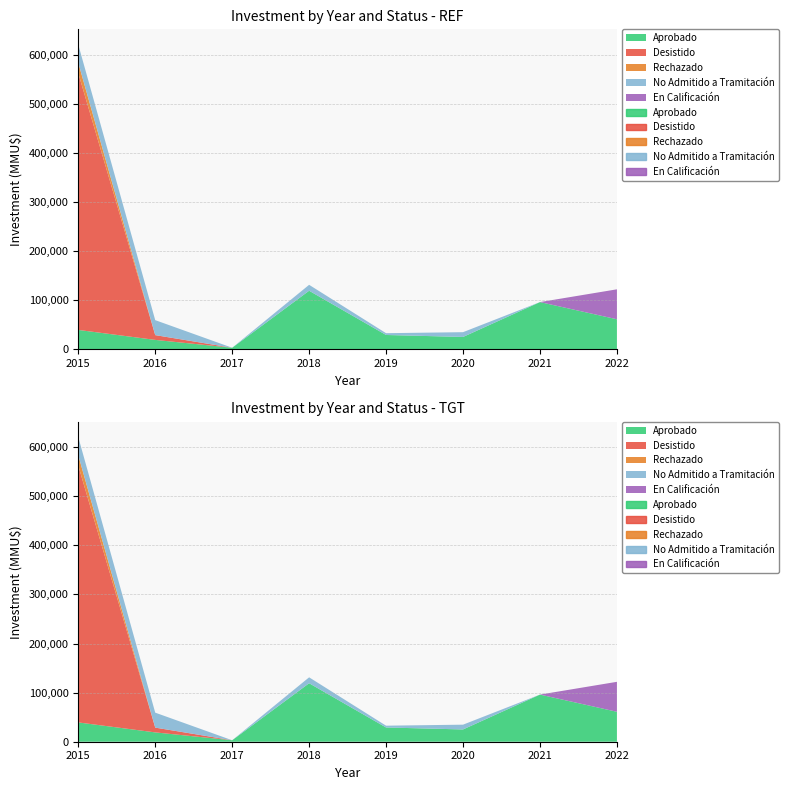

True or false: En Calificación and No Admitido a Tramitación cross at least once.

False